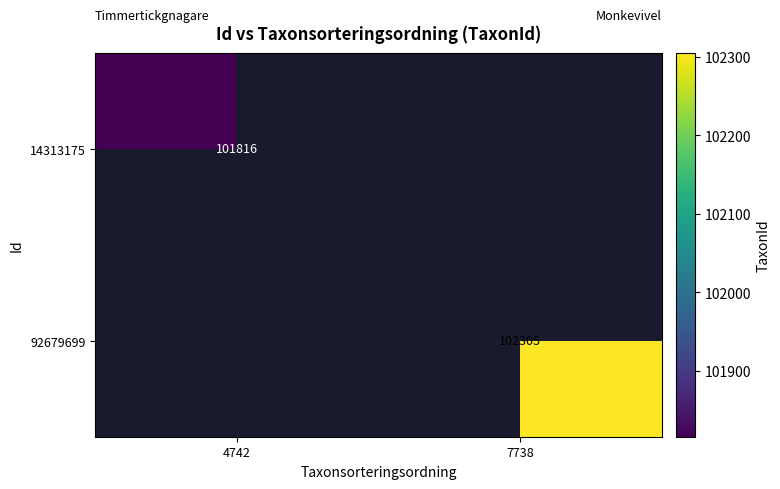

At how many categories does at least one series exceed 101897?

1